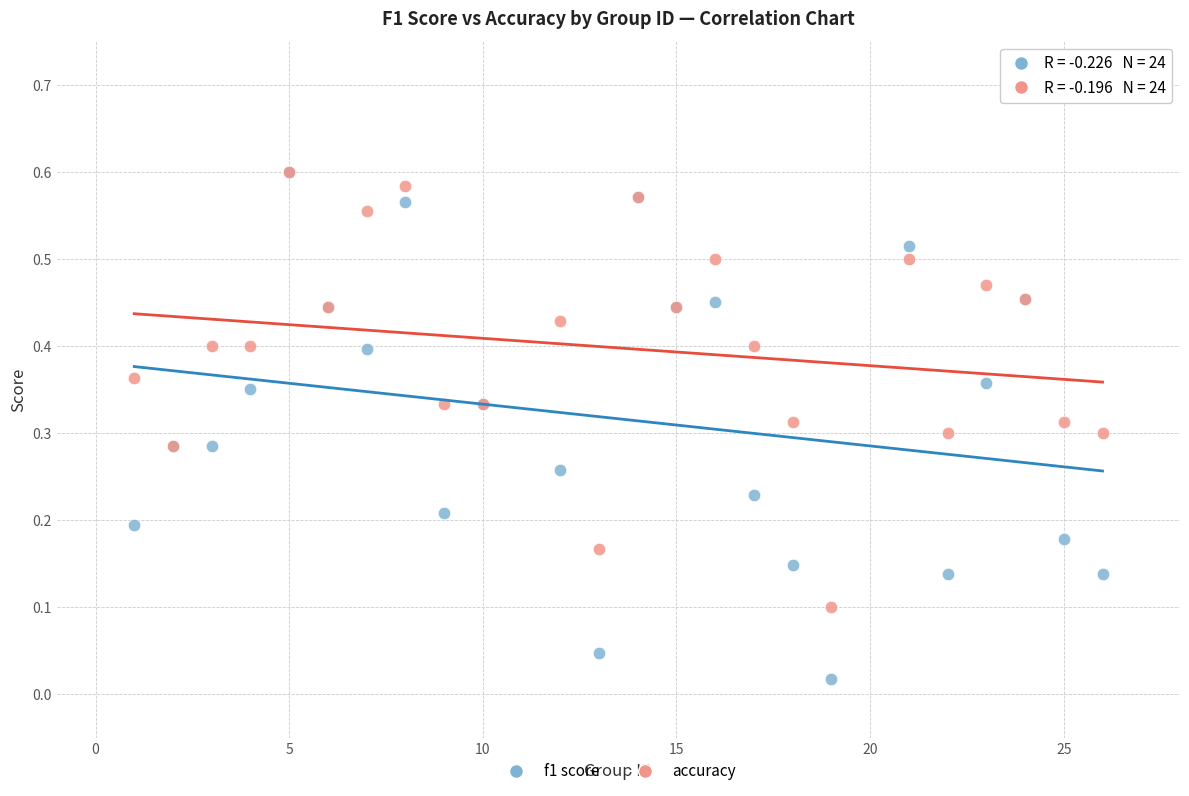

What are all the series names shown in the legend?

f1 score, accuracy